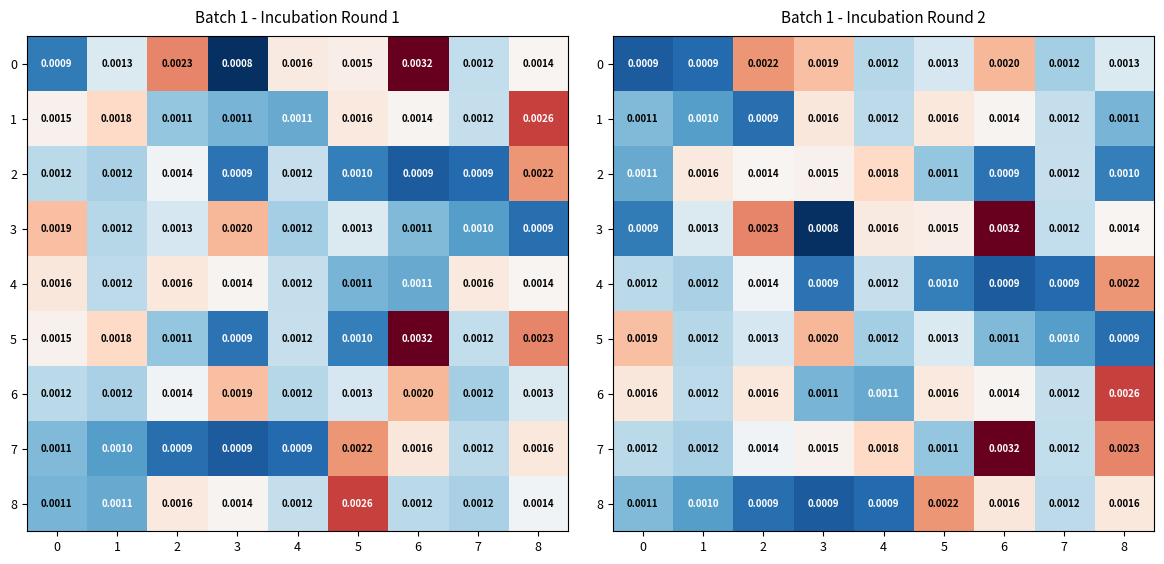

Which category has the highest value across all series?

6